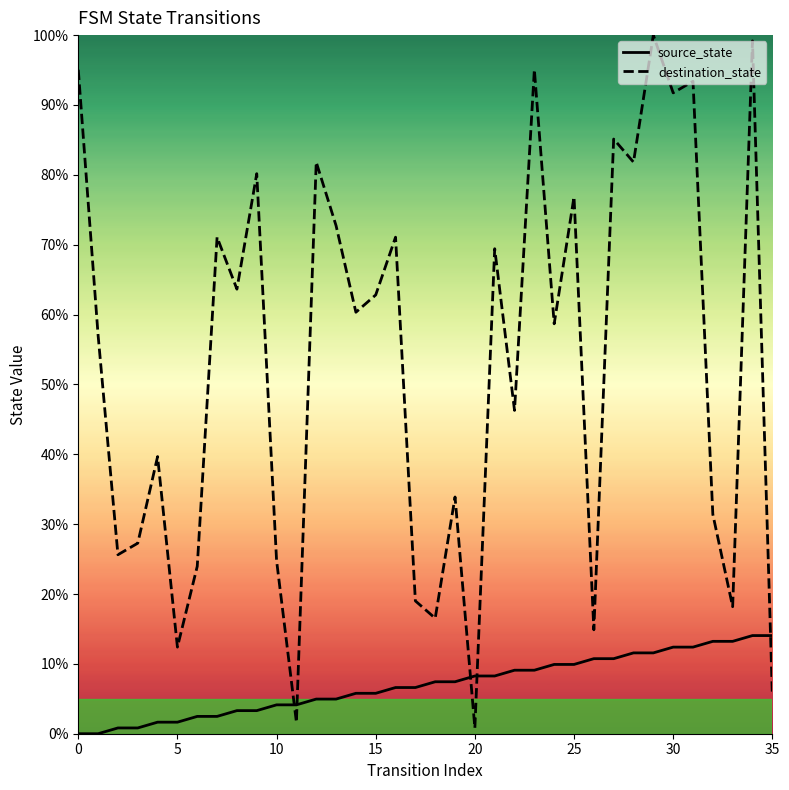

How many lines are shown in the chart?

2